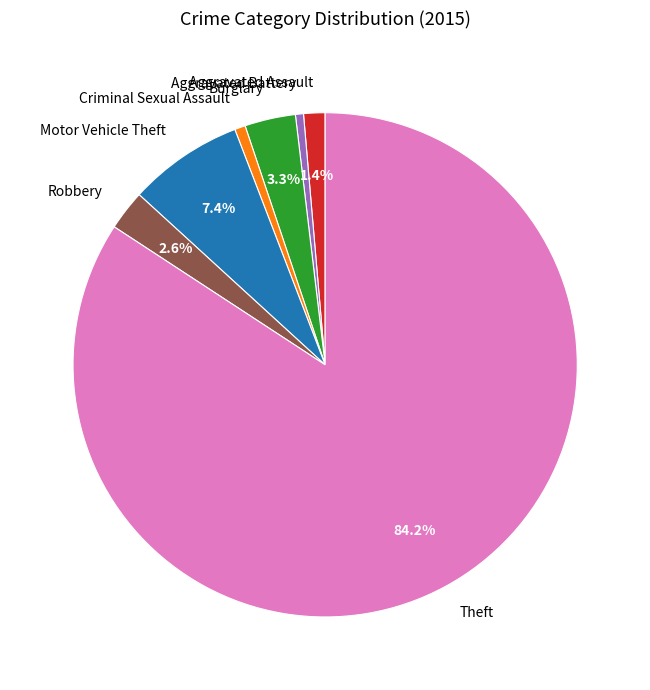

To the nearest percent, what is the average slice percentage?

14%